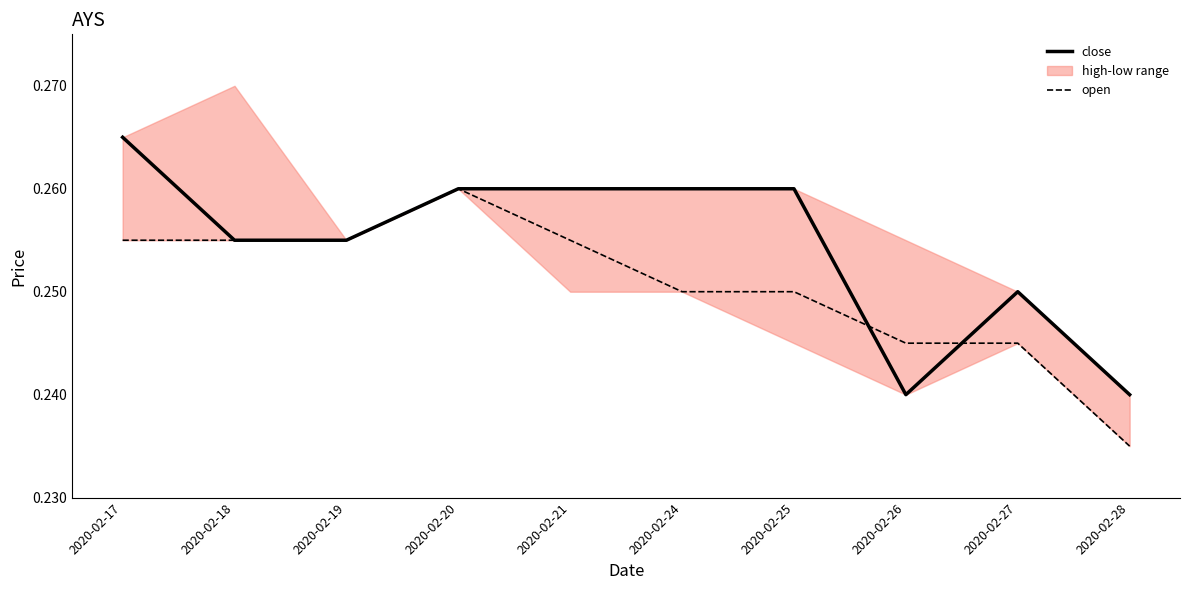

At which label does open reach its peak?

2020-02-20